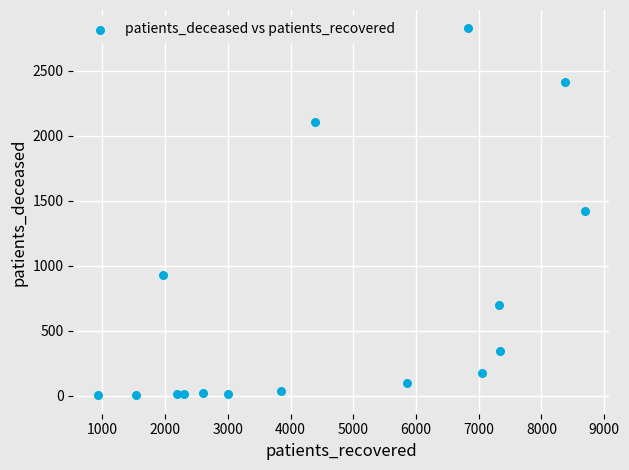

What is the range of X values (max minus min)?

7772